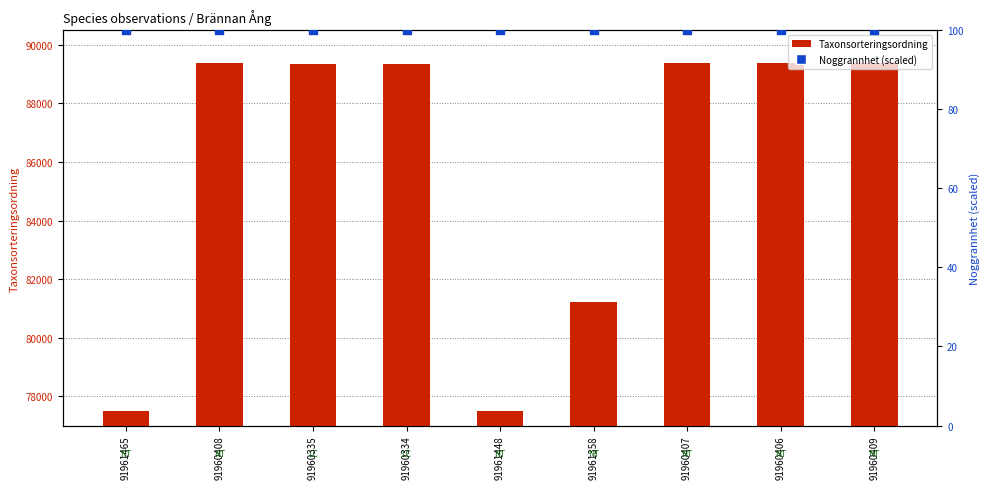

Which series has the largest Y range (max minus min)?

Taxonsorteringsordning